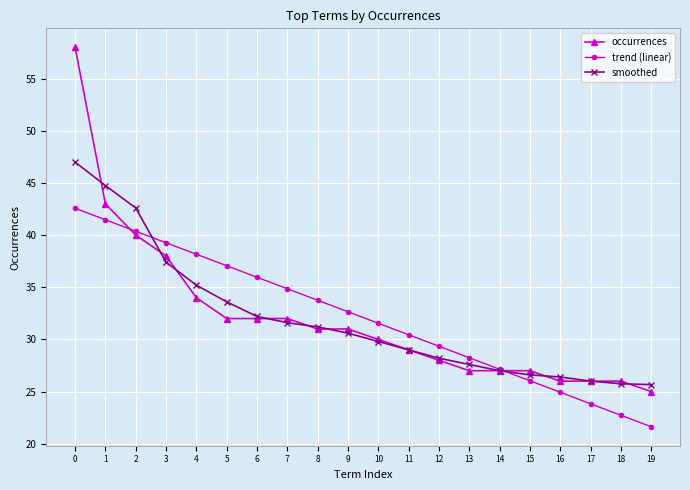

The trend (linear) series shows 36.9 at 19. True or false?

False